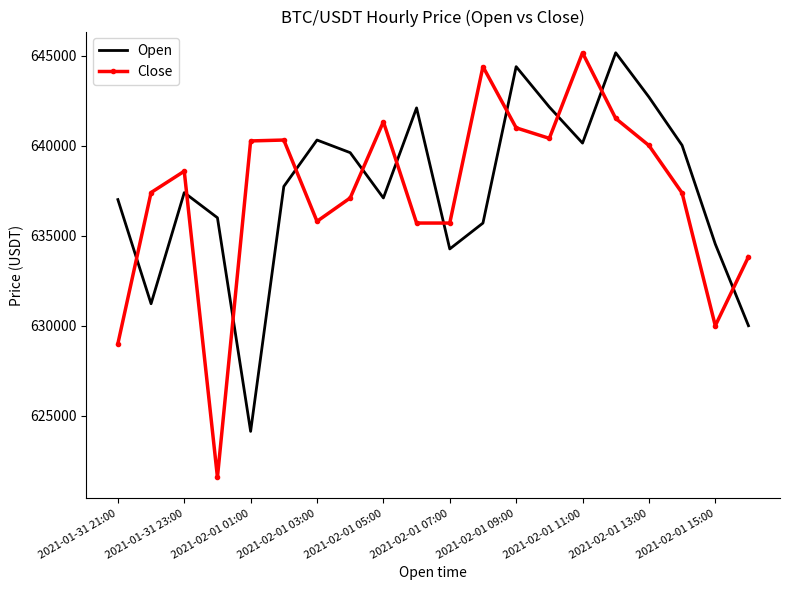

What is the sum of all Open values?

12751740